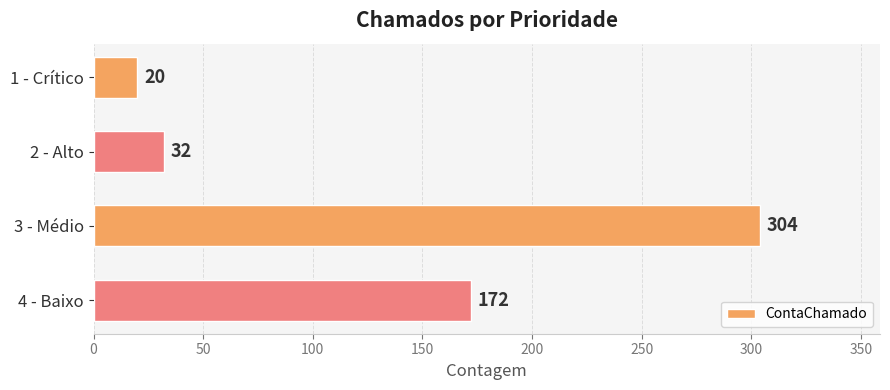

Where is the data nearest to the value 162?

4 - Baixo